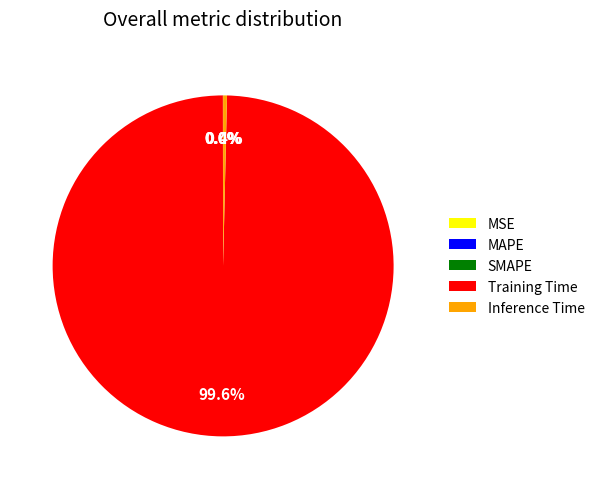

Does any single category account for the majority?

Yes